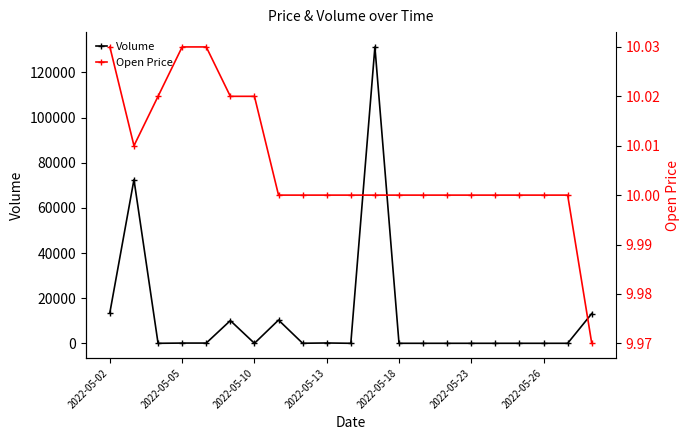

Does the chart have visible grid lines?

No